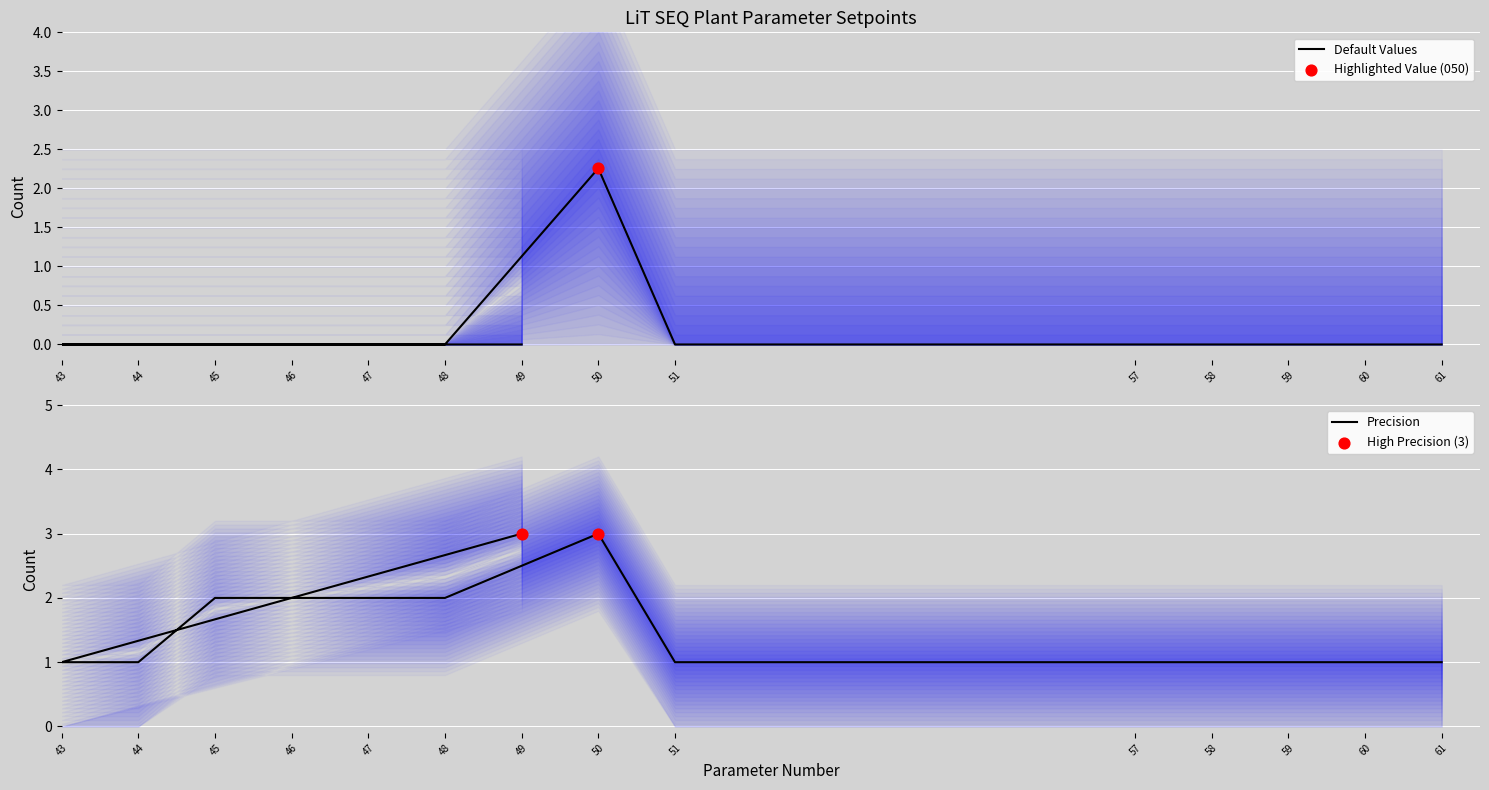

Which series reaches the minimum Y coordinate?

Default Value